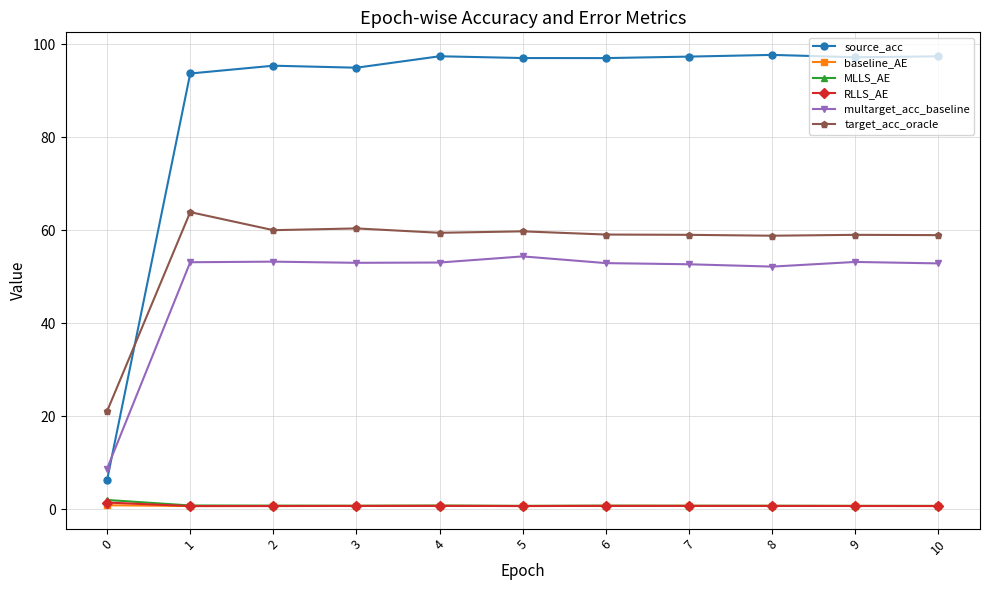

True or false: target_acc_oracle has more than 0 points higher than both neighbors.

True